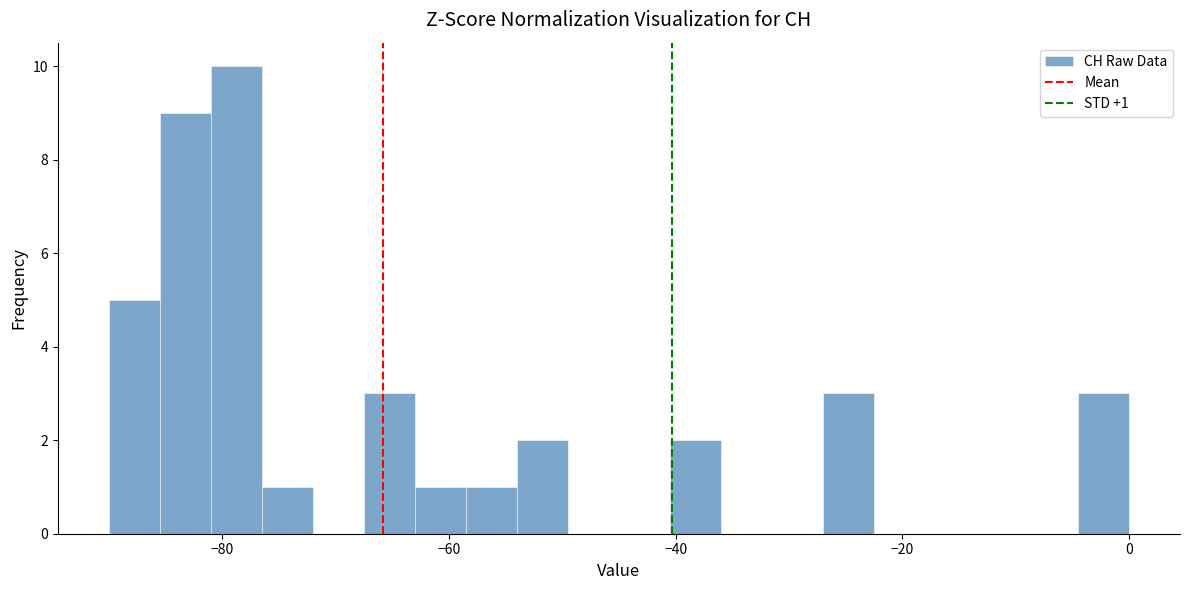

Around what value on the x-axis is the tallest bar? Give the approximate position of its centre, as read against the axis.

-78